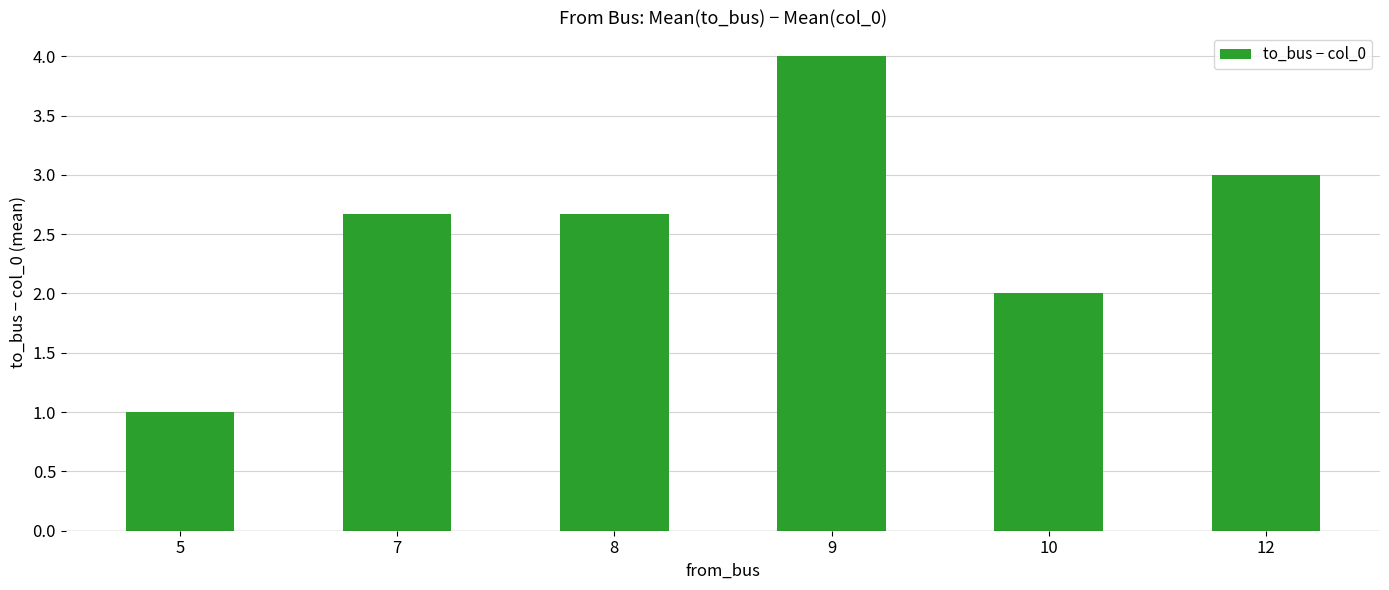

Are the bars grouped side by side (vs. stacked)?

No